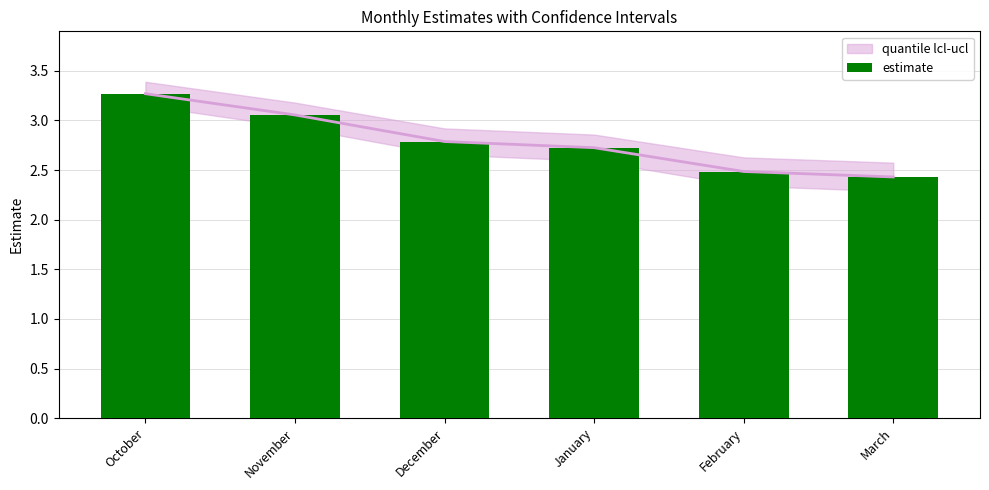

What is the difference between the second highest and second lowest values?

0.6